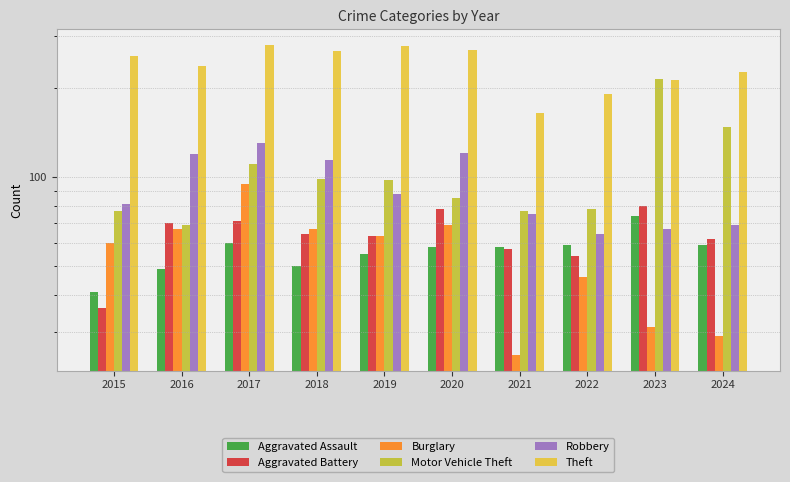

What is the minimum value for Burglary?

25